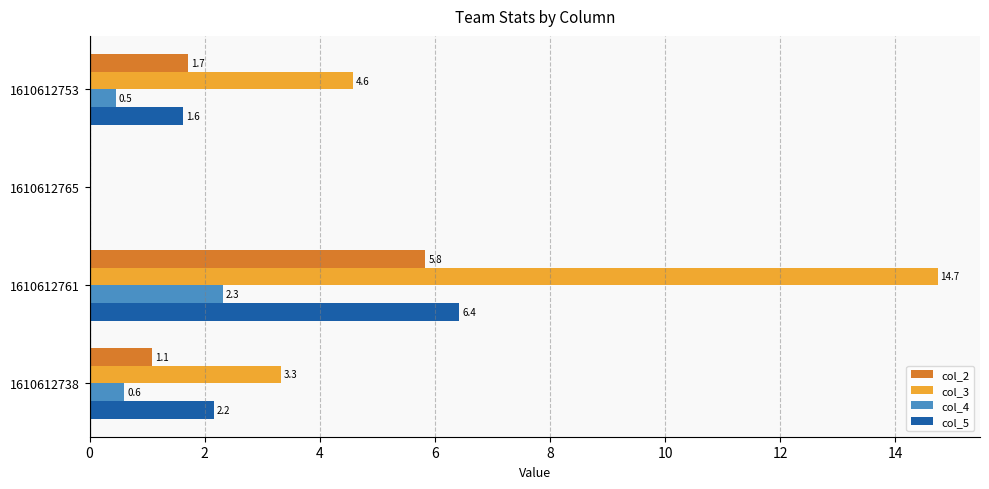

The col_5 series shows 2.2 at 1610612761. True or false?

False